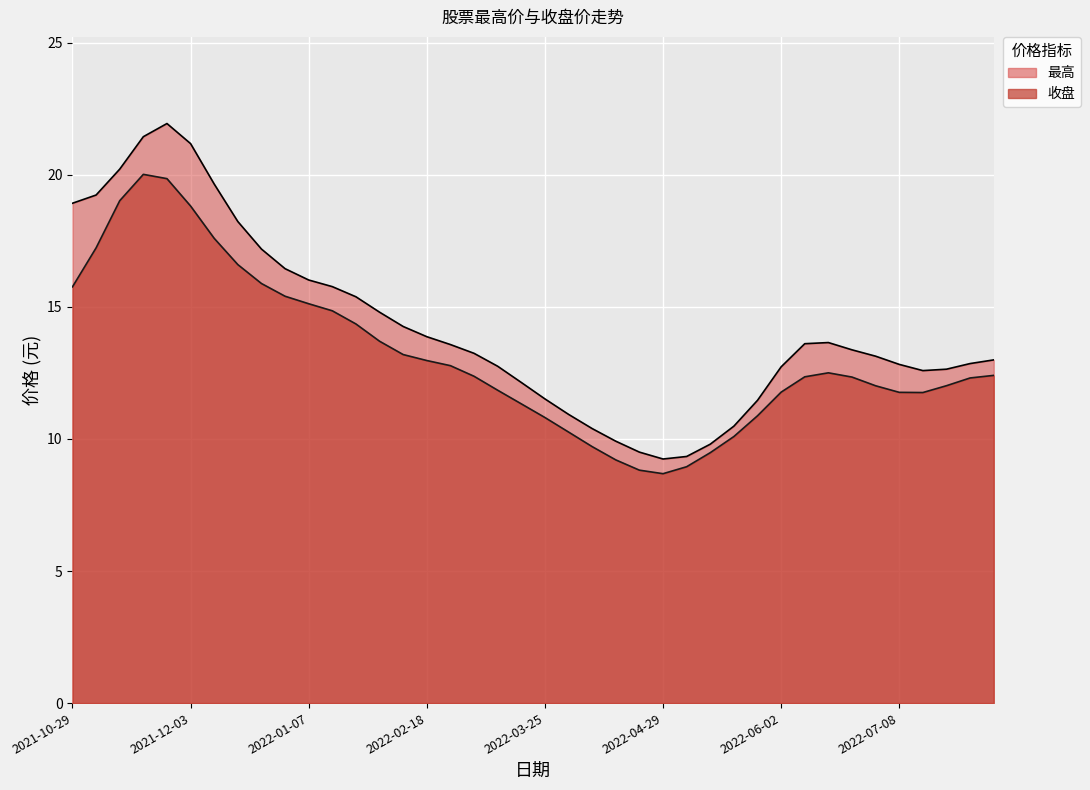

Is it true that 最高 equals 24.9 at 2022-02-11?

False